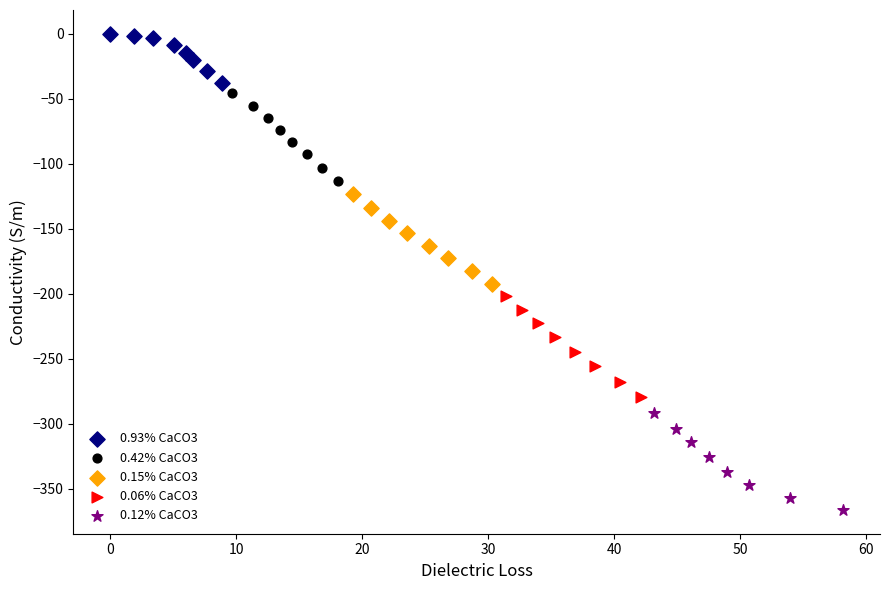

What are all the series names shown in the legend?

0.93% CaCO3, 0.42% CaCO3, 0.15% CaCO3, 0.06% CaCO3, 0.12% CaCO3